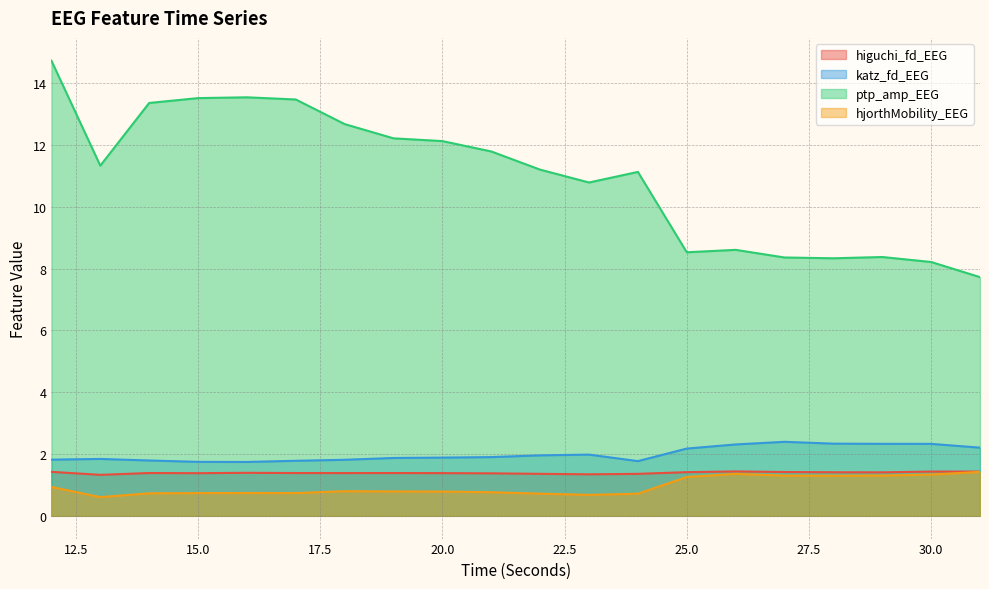

True or false: higuchi_fd_EEG has a value of 1.4 at 26.

True